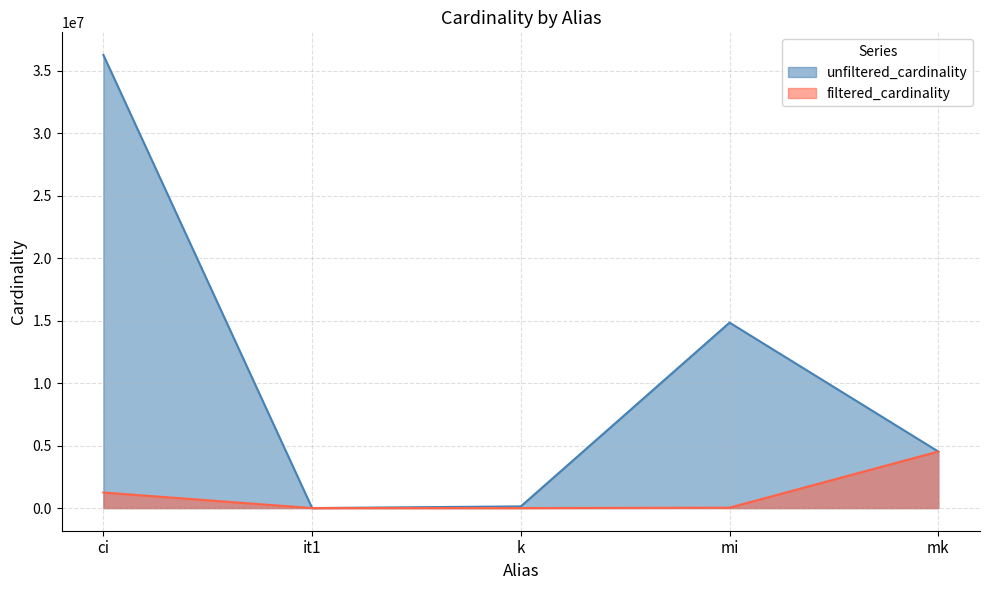

True or false: filtered_cardinality and unfiltered_cardinality cross at least once.

False